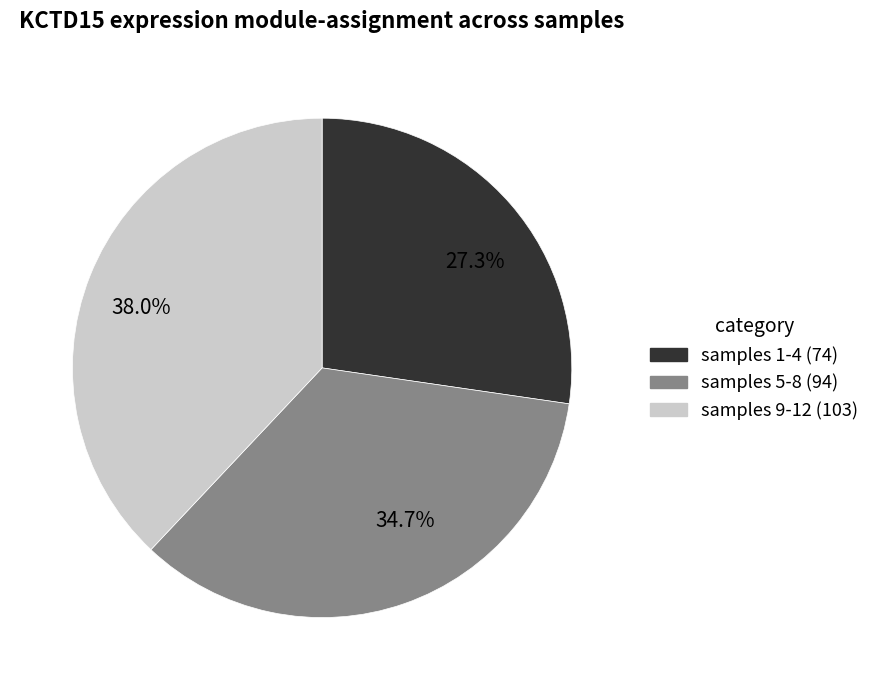

Does any single category account for the majority?

No